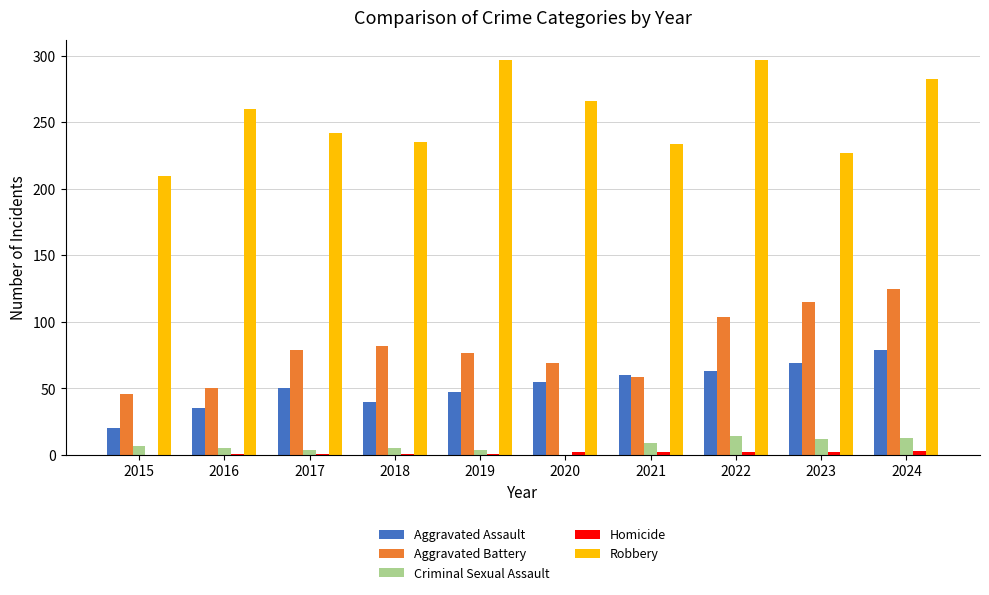

What is the sum of all Robbery values?

2551